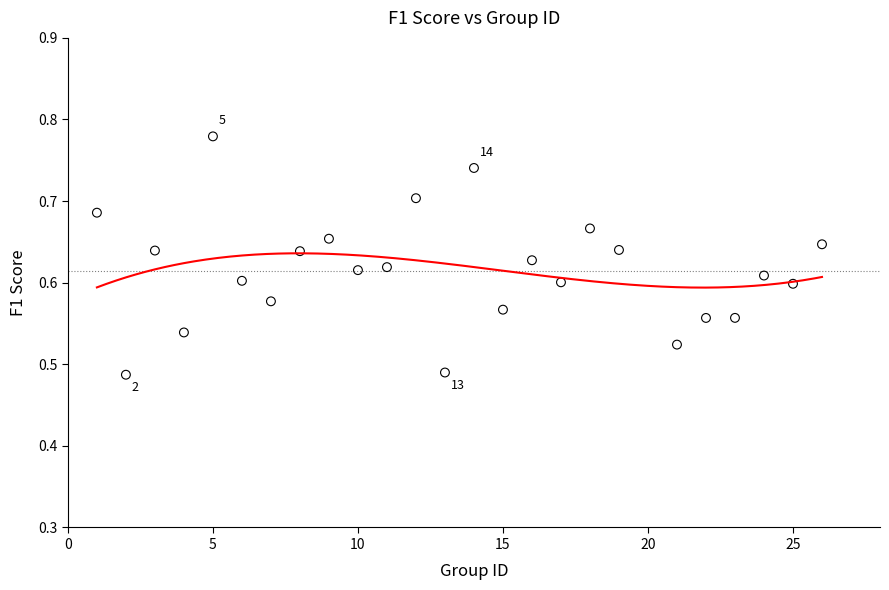

What is the range of Y values (max minus min)?

0.3